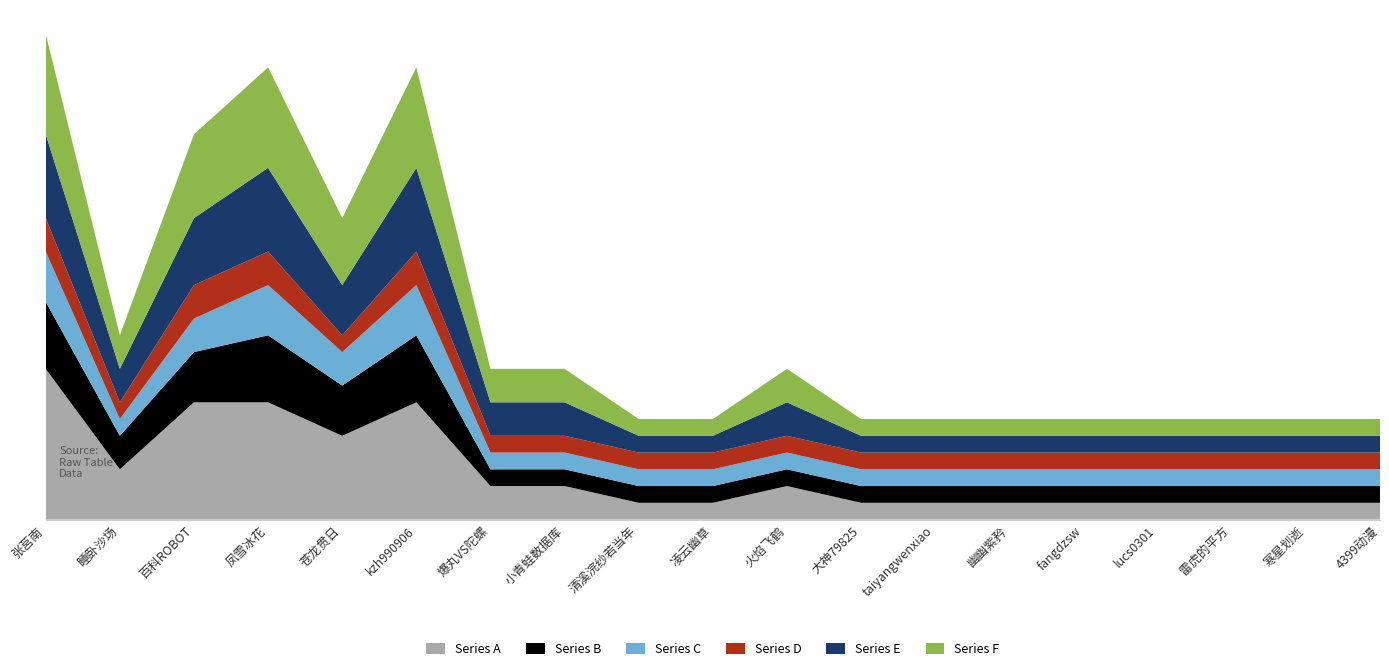

Reading left to right, transcribe all the data shown in this chart.

Series A: 张莒南=9	睡卧沙场=3	百科ROBOT=7	凤雪冰花=7	苍龙贯日=5	kzh990906=7	爆丸VS陀螺=2	小青蛙数据库=2	清溪浣纱若当年=1	凌云幽草=1	火焰飞鹤=2	大神79825=1	taiyangwenxiao=1	幽幽紫矜=1	fangdzsw=1	lucs0301=1	雷虎的平方=1	寒星划逝=1	4399动漫=1
Series B: 张莒南=4	睡卧沙场=2	百科ROBOT=3	凤雪冰花=4	苍龙贯日=3	kzh990906=4	爆丸VS陀螺=1	小青蛙数据库=1	清溪浣纱若当年=1	凌云幽草=1	火焰飞鹤=1	大神79825=1	taiyangwenxiao=1	幽幽紫矜=1	fangdzsw=1	lucs0301=1	雷虎的平方=1	寒星划逝=1	4399动漫=1
Series C: 张莒南=3	睡卧沙场=1	百科ROBOT=2	凤雪冰花=3	苍龙贯日=2	kzh990906=3	爆丸VS陀螺=1	小青蛙数据库=1	清溪浣纱若当年=1	凌云幽草=1	火焰飞鹤=1	大神79825=1	taiyangwenxiao=1	幽幽紫矜=1	fangdzsw=1	lucs0301=1	雷虎的平方=1	寒星划逝=1	4399动漫=1
Series D: 张莒南=2	睡卧沙场=1	百科ROBOT=2	凤雪冰花=2	苍龙贯日=1	kzh990906=2	爆丸VS陀螺=1	小青蛙数据库=1	清溪浣纱若当年=1	凌云幽草=1	火焰飞鹤=1	大神79825=1	taiyangwenxiao=1	幽幽紫矜=1	fangdzsw=1	lucs0301=1	雷虎的平方=1	寒星划逝=1	4399动漫=1
Series E: 张莒南=5	睡卧沙场=2	百科ROBOT=4	凤雪冰花=5	苍龙贯日=3	kzh990906=5	爆丸VS陀螺=2	小青蛙数据库=2	清溪浣纱若当年=1	凌云幽草=1	火焰飞鹤=2	大神79825=1	taiyangwenxiao=1	幽幽紫矜=1	fangdzsw=1	lucs0301=1	雷虎的平方=1	寒星划逝=1	4399动漫=1
Series F: 张莒南=6	睡卧沙场=2	百科ROBOT=5	凤雪冰花=6	苍龙贯日=4	kzh990906=6	爆丸VS陀螺=2	小青蛙数据库=2	清溪浣纱若当年=1	凌云幽草=1	火焰飞鹤=2	大神79825=1	taiyangwenxiao=1	幽幽紫矜=1	fangdzsw=1	lucs0301=1	雷虎的平方=1	寒星划逝=1	4399动漫=1